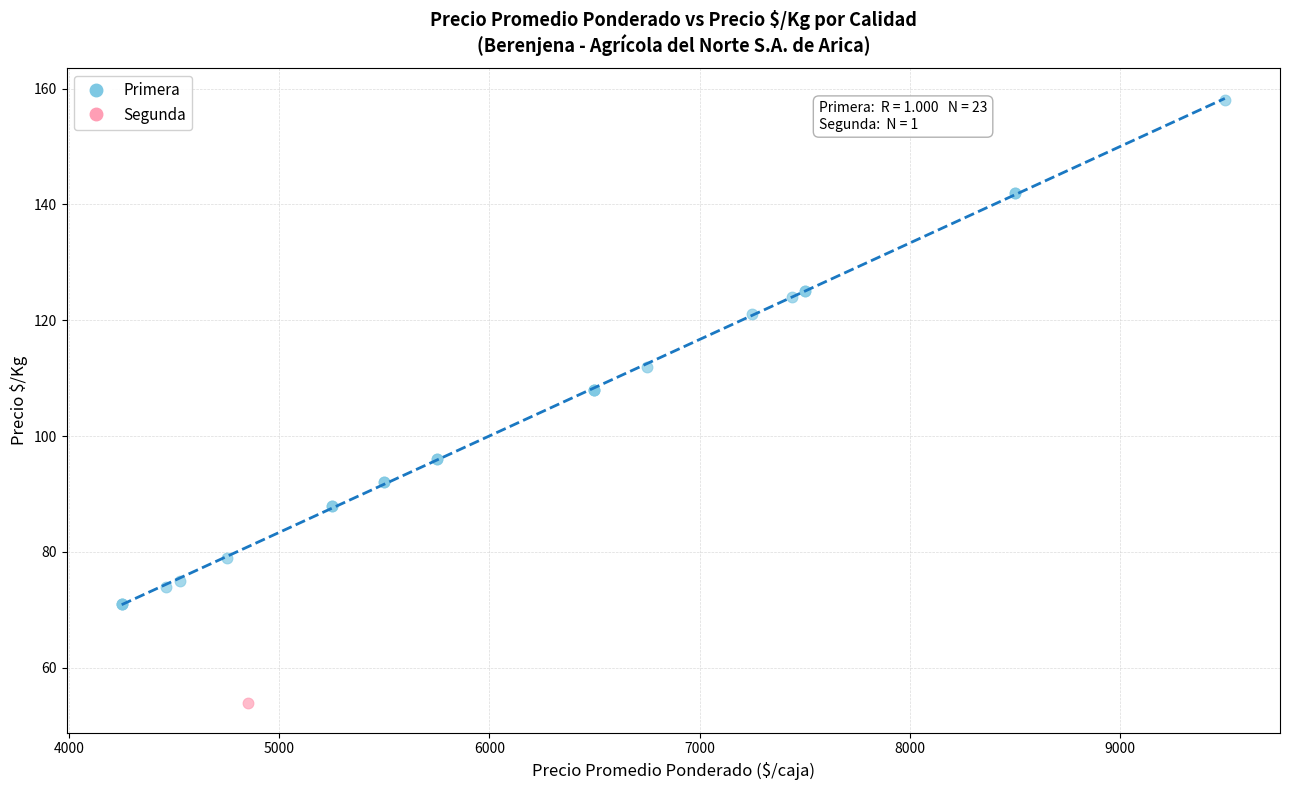

What are all the series names shown in the legend?

Primera, Segunda